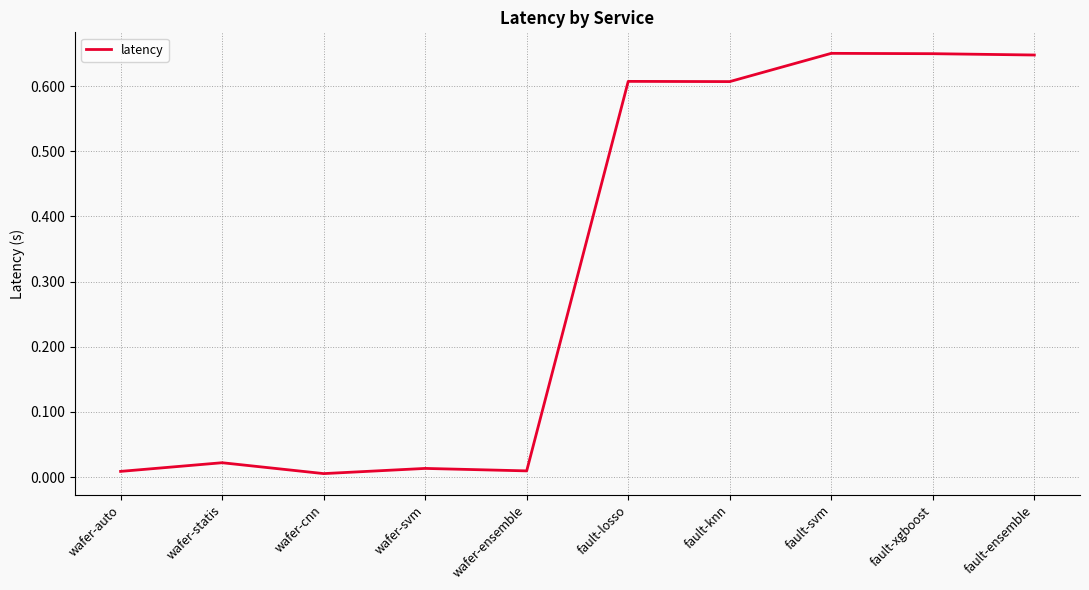

What position from the right is fault-losso?

5